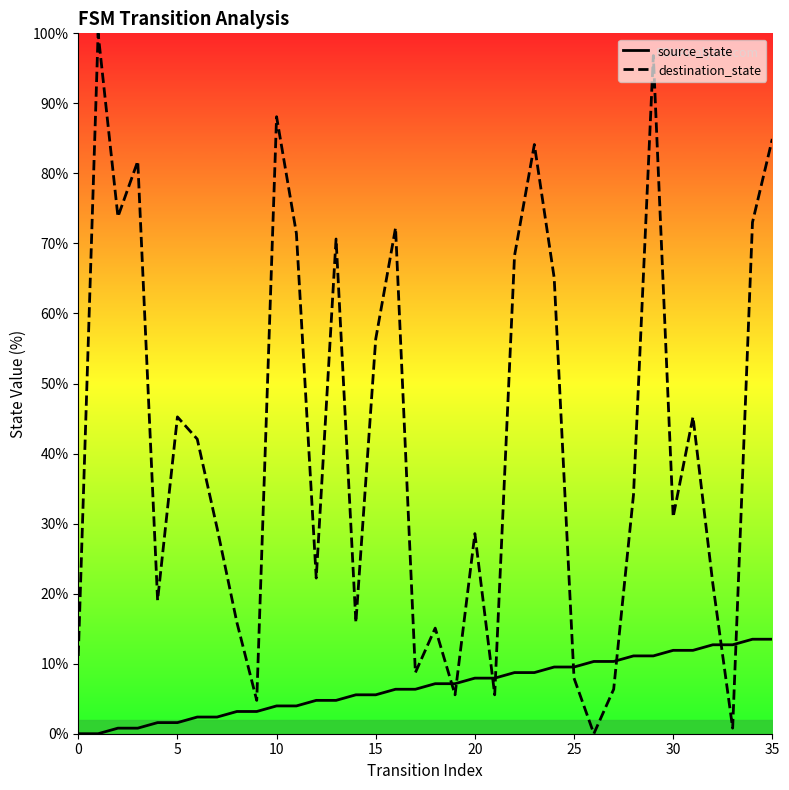

What are all the series names shown in the legend?

source_state, destination_state